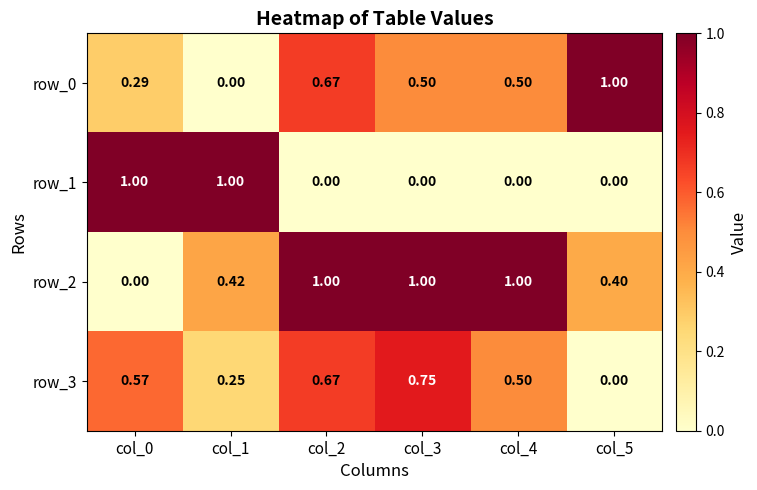

What is the total value across all series at col_3?

2.2